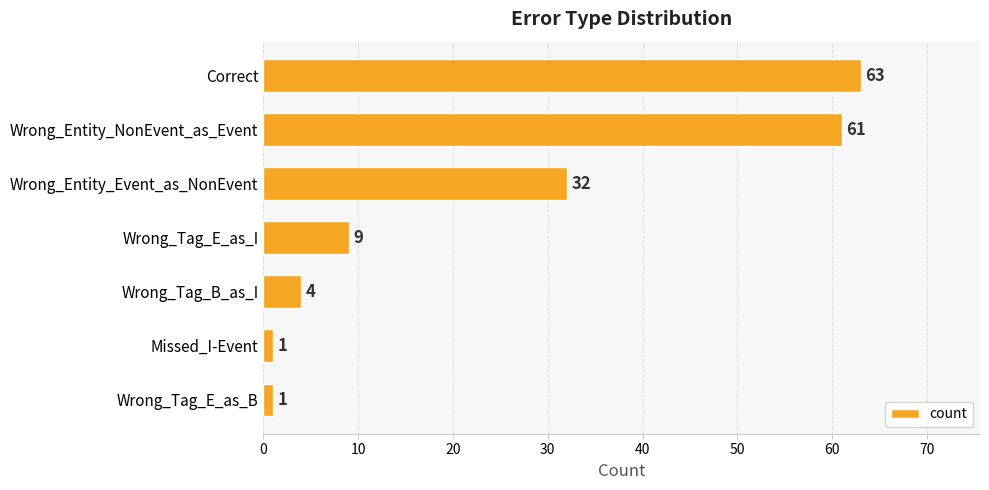

True or false: the data shows 9 at Wrong_Tag_E_as_I.

True